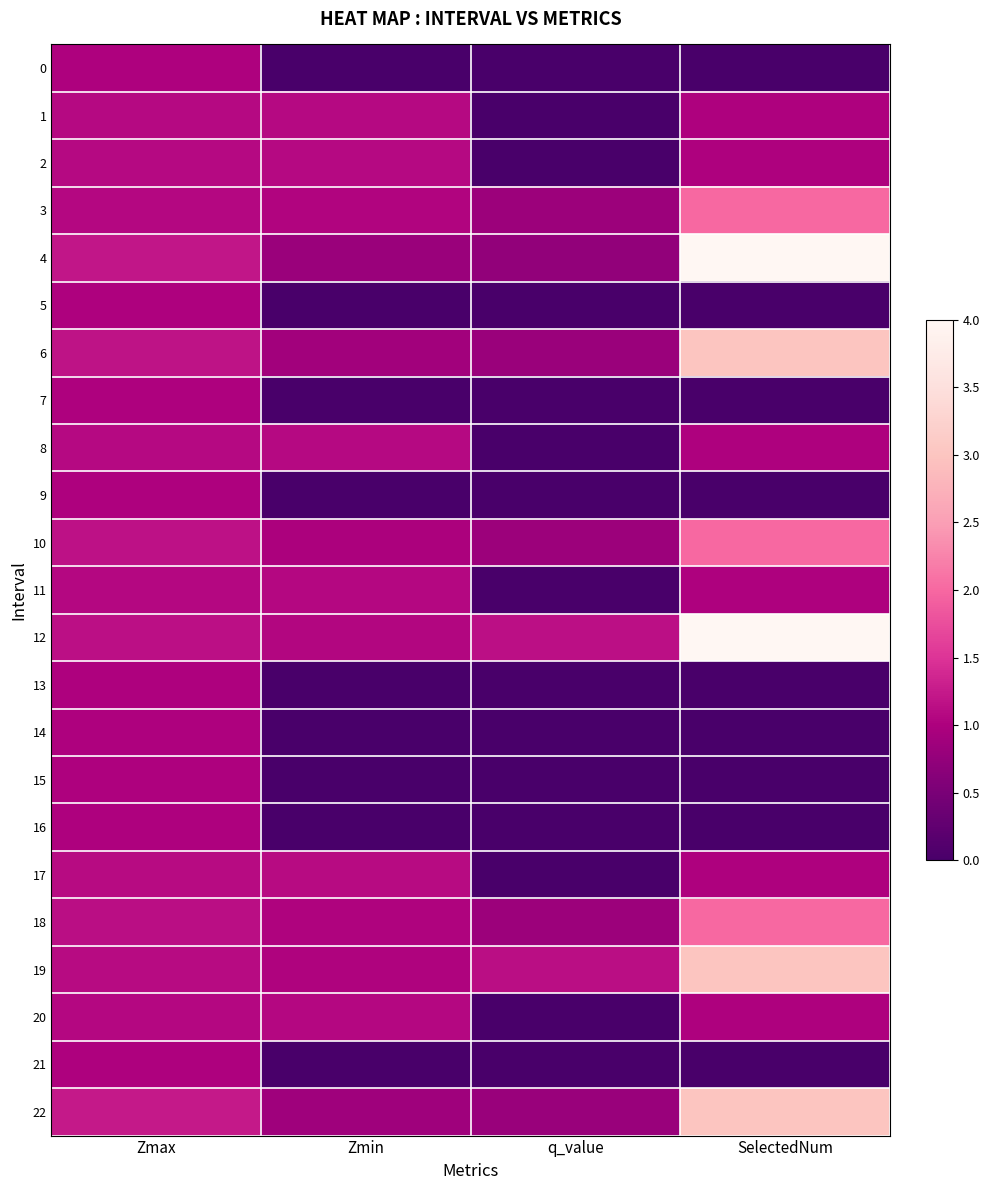

At Zmin, list the series in order from smallest to largest.

0, 5, 7, 9, 13, 14, 15, 16, 21, 4, 22, 6, 10, 18, 19, 3, 12, 11, 20, 2, 8, 1, 17